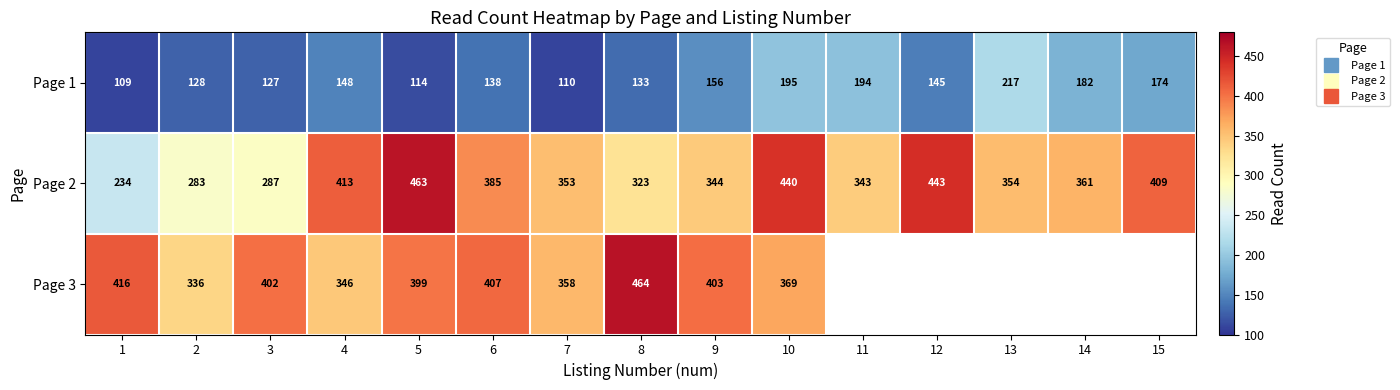

List the labels in order of Page 1 value, largest first.

13, 10, 11, 14, 15, 9, 4, 12, 6, 8, 2, 3, 5, 7, 1